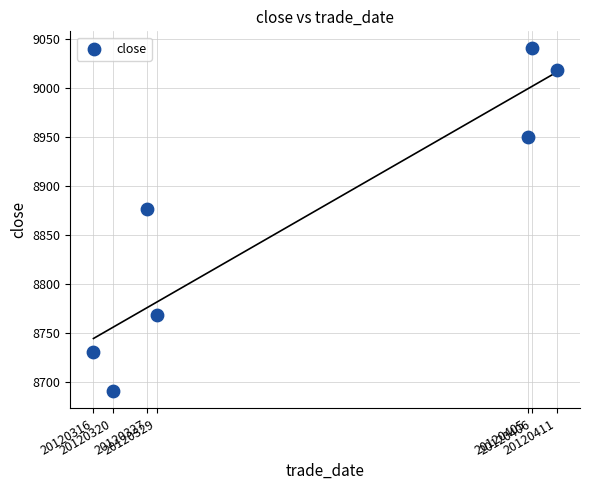

What Y value in the scatter plot is closest to 8865?

8876